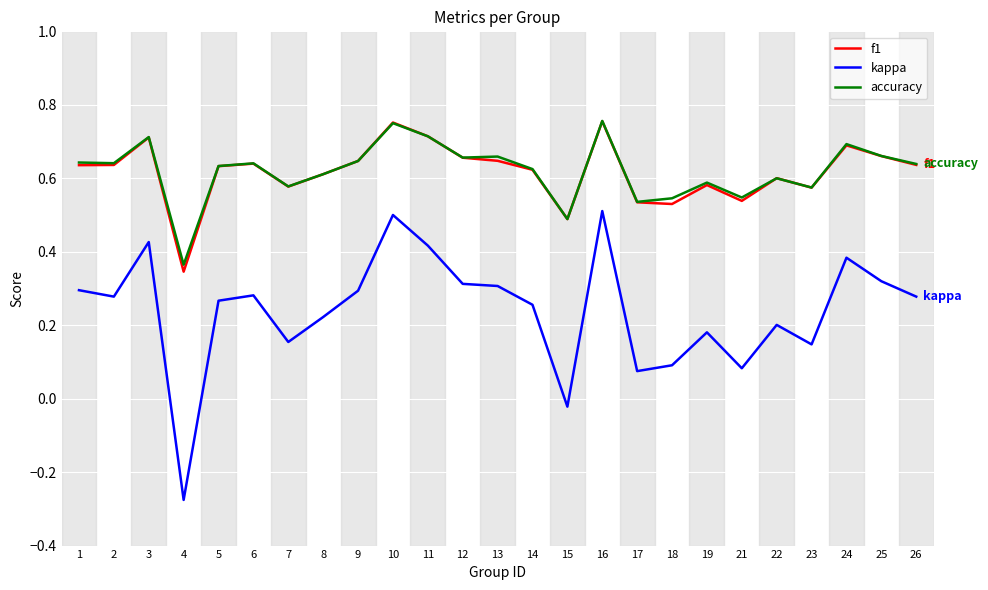

Which category has the lowest value across all series?

4